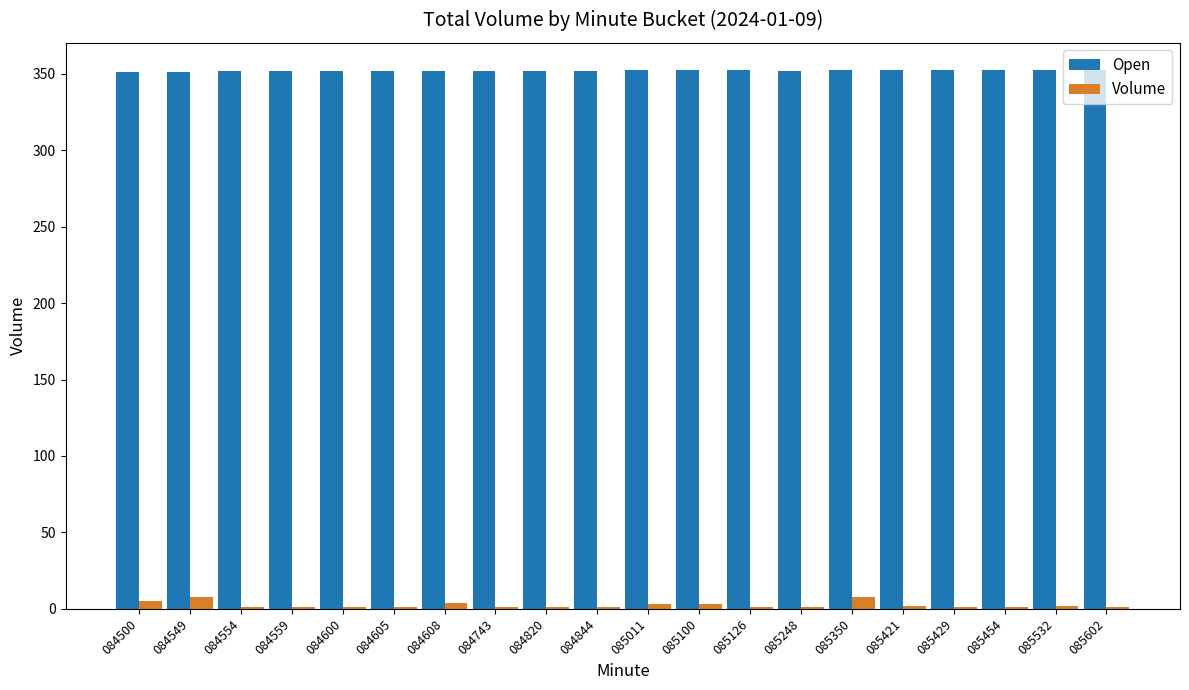

How many data points does each series have?

20